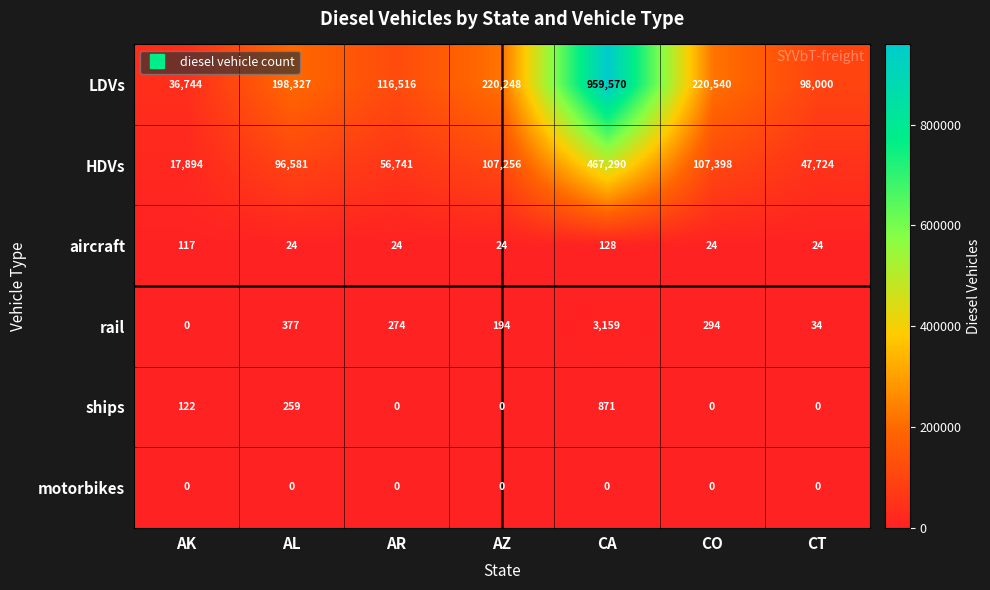

Count the number of categories in the chart.

7